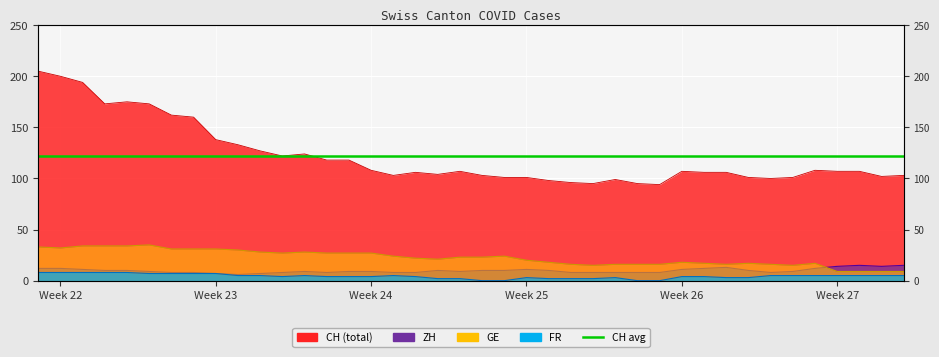

The FR series shows -3 at 20. True or false?

False